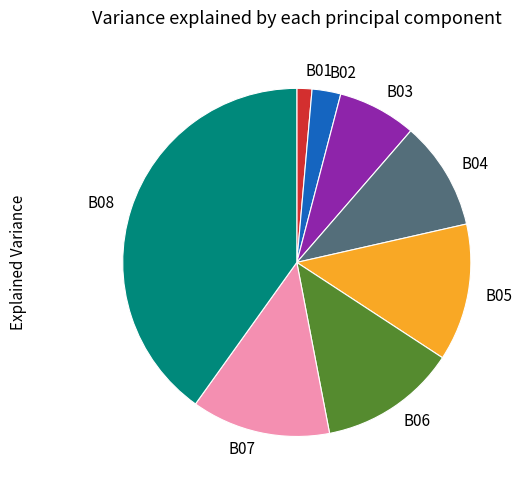

Which slice is the largest?

B08